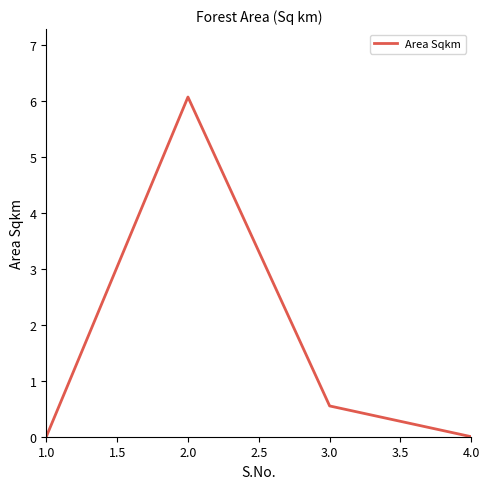

What is the average value?

1.7